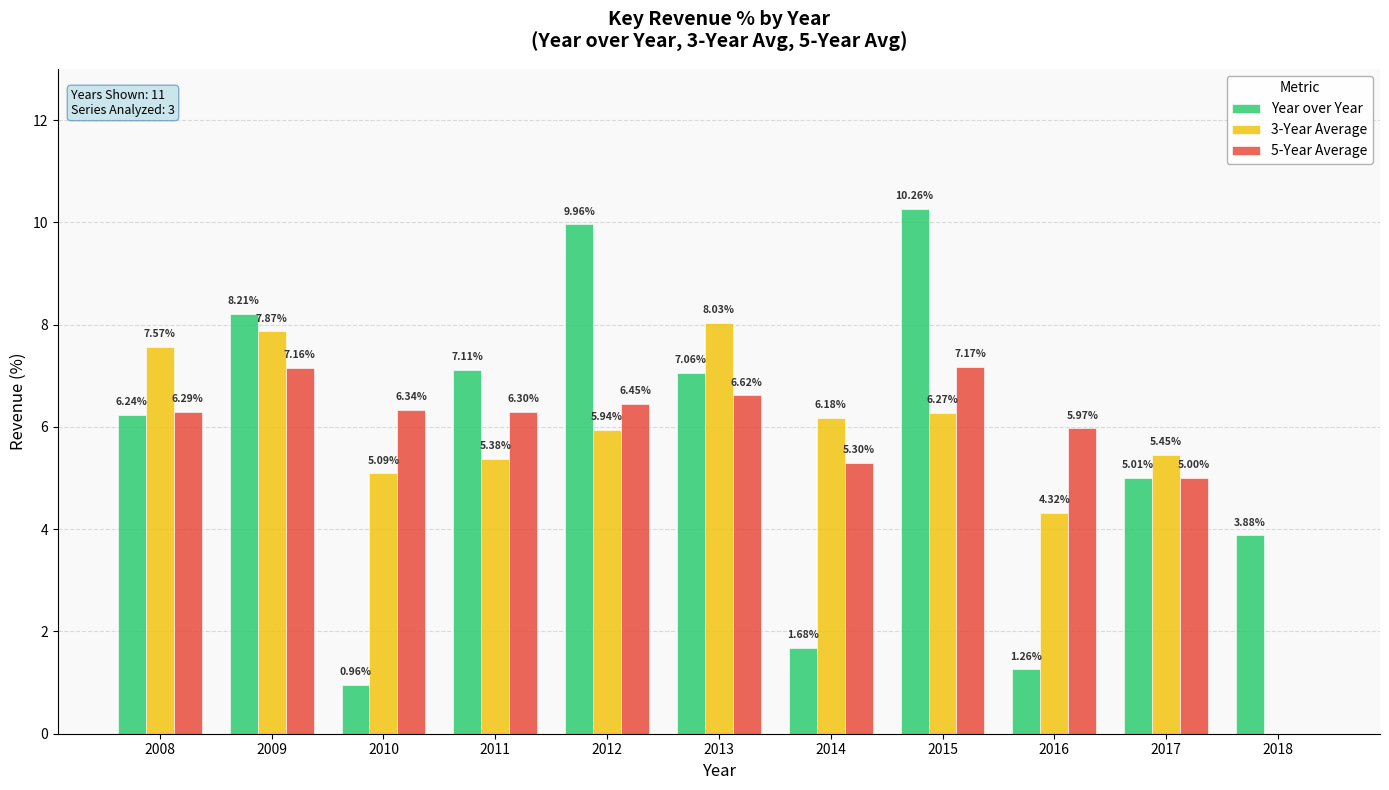

Count the number of data series in this chart.

3